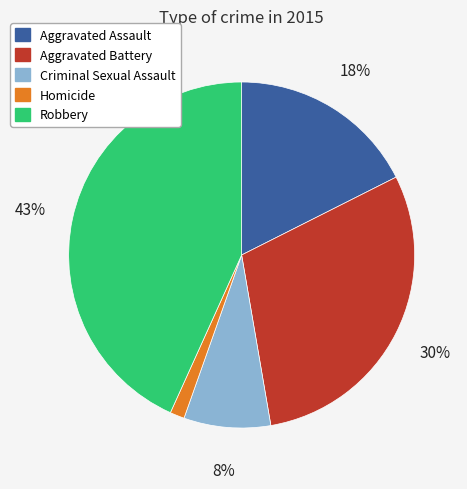

Does Aggravated Battery account for over 50% of the chart?

No